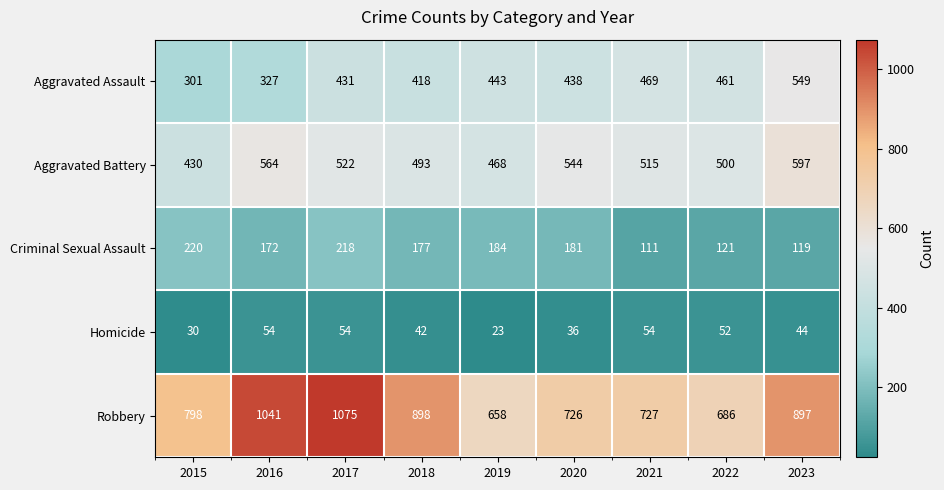

The value of Aggravated Battery at 2015 is 430. True or false?

True